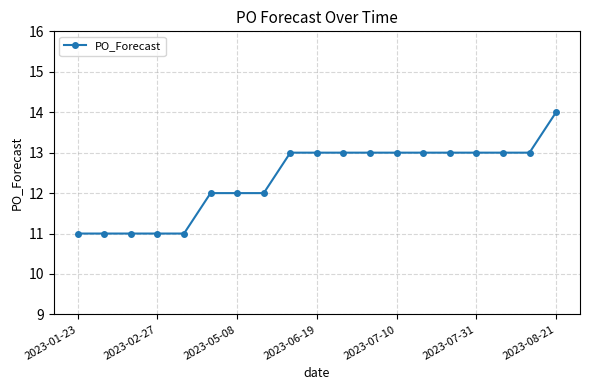

What is the greatest value displayed?

14